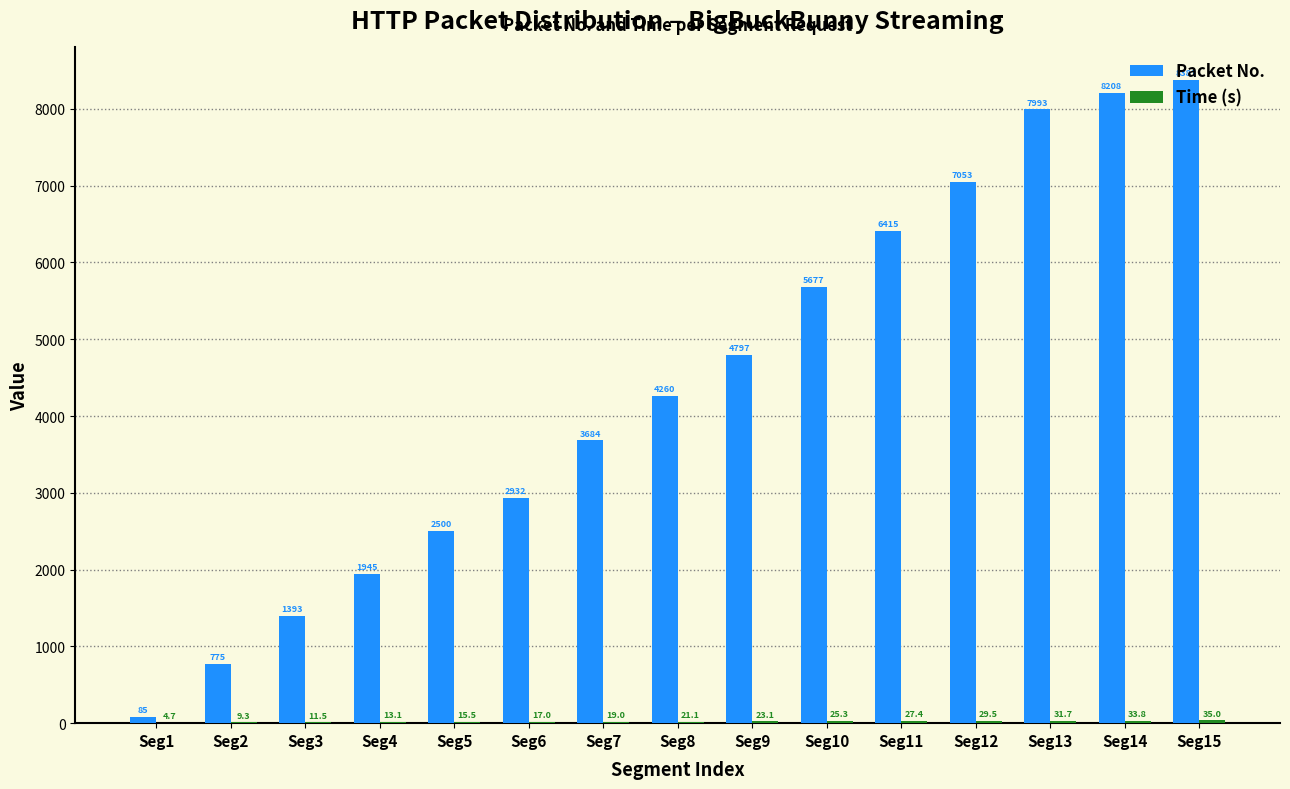

What is the sum of the Packet No. values at Seg4 and Seg2?

2720.0